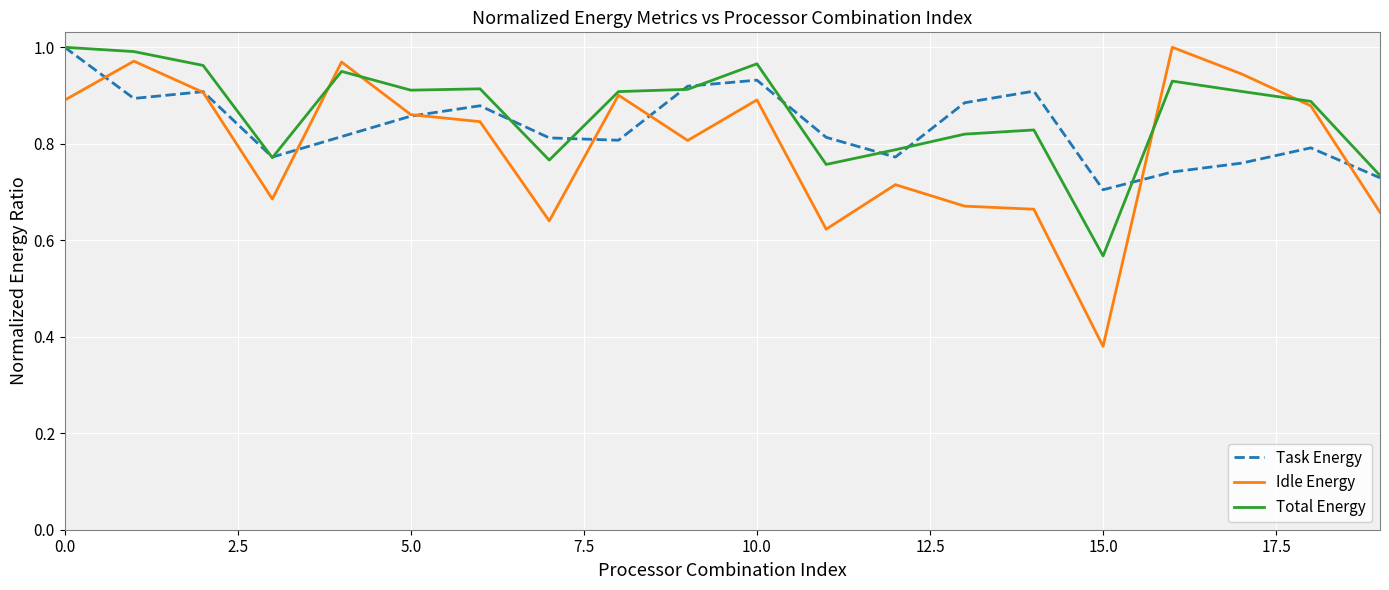

Which series has the widest spread of values?

Idle Energy